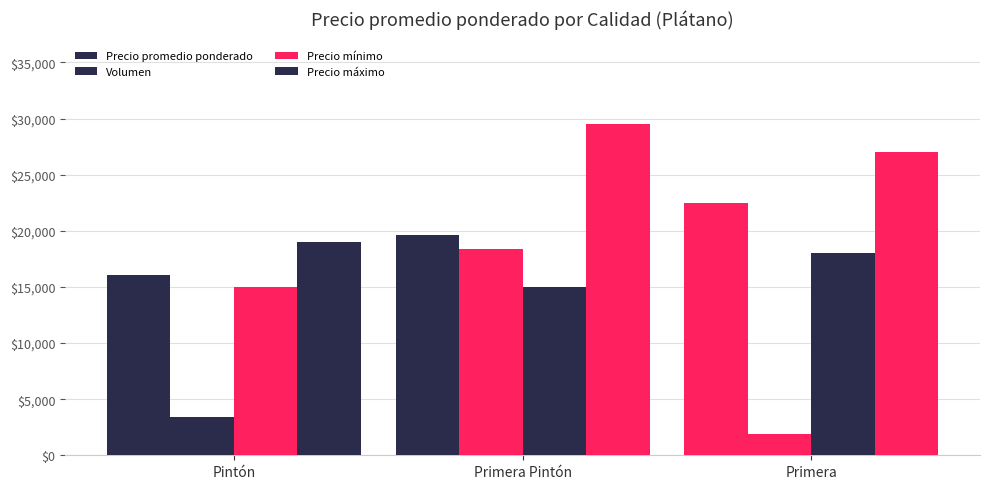

What is the difference between the highest and lowest values at Primera?

25100